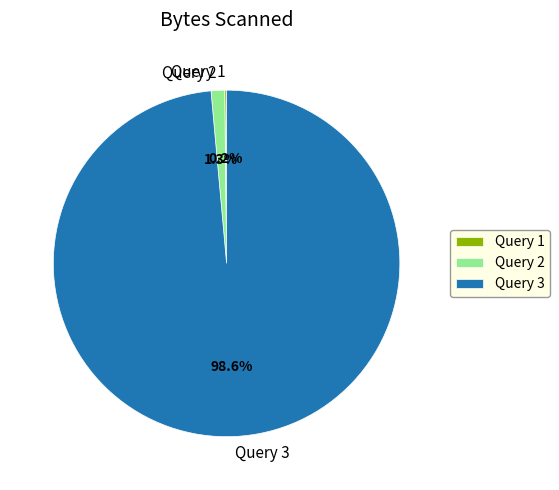

What is the largest slice in the pie chart?

Query 3